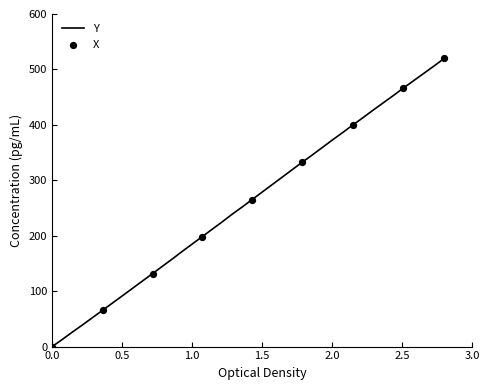

What is the difference between the maximum and minimum values?

520.0